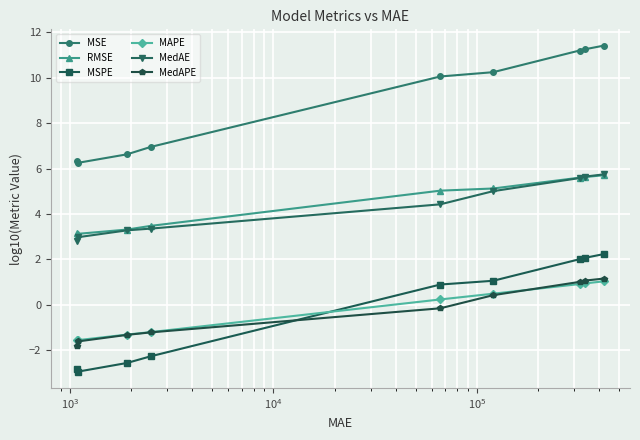

True or false: MSPE and MAPE cross at least once.

True